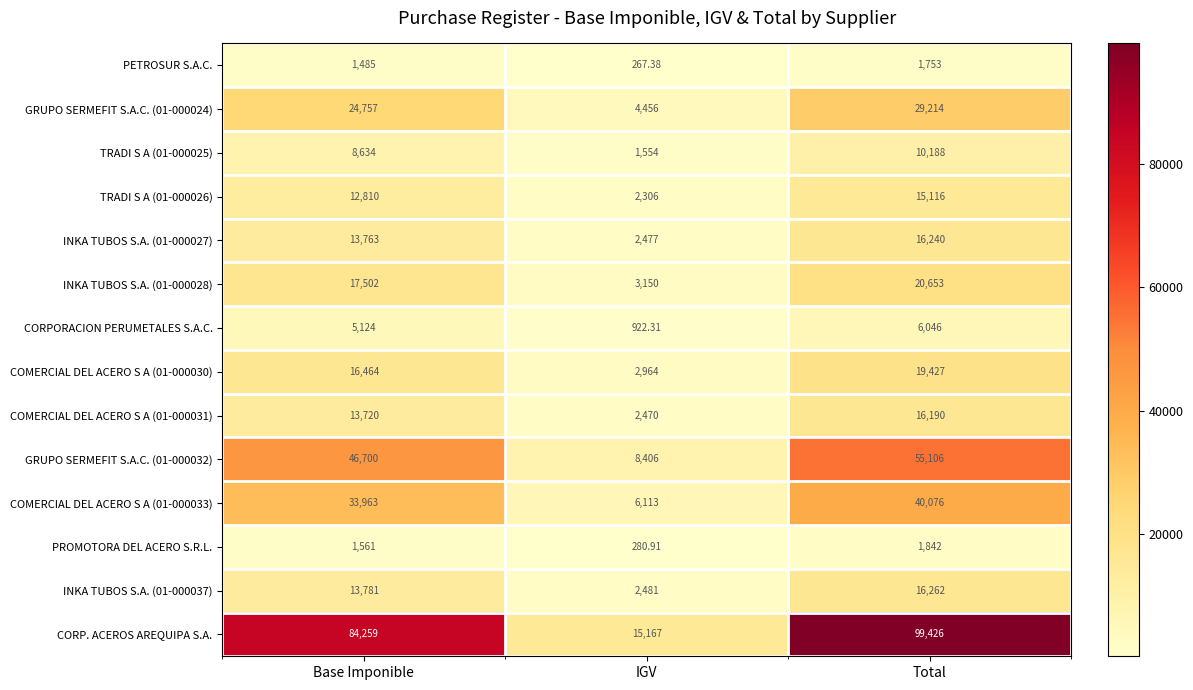

Rank the categories by GRUPO SERMEFIT S.A.C. (01-000032) value from highest to lowest.

Total, Base Imponible, IGV